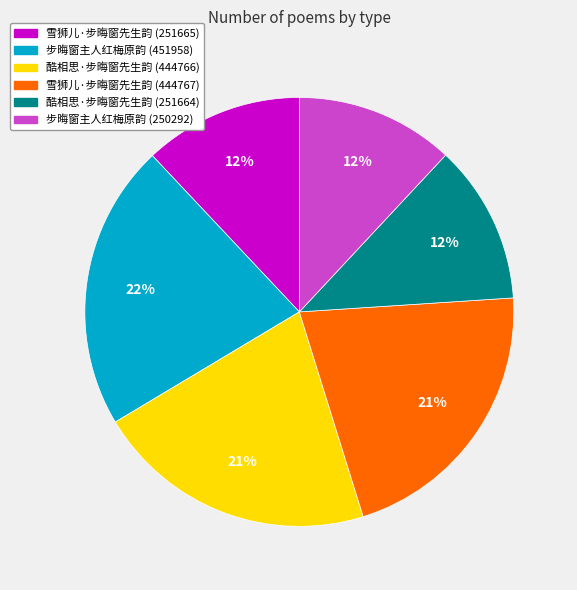

Is it true that 雪狮儿·步晦窗先生韵 (444767) is 21% of the pie?

True